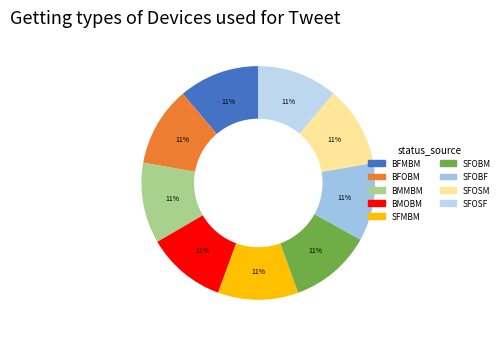

To the nearest percent, what is the combined percentage of SFOBF and BFOBM?

22%